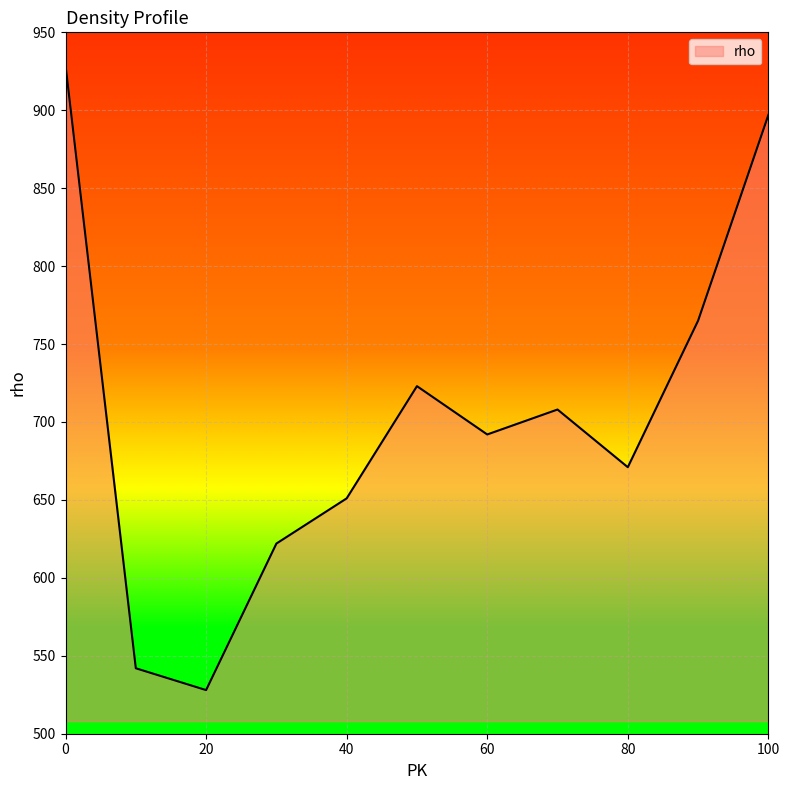

What is the smallest value displayed?

528